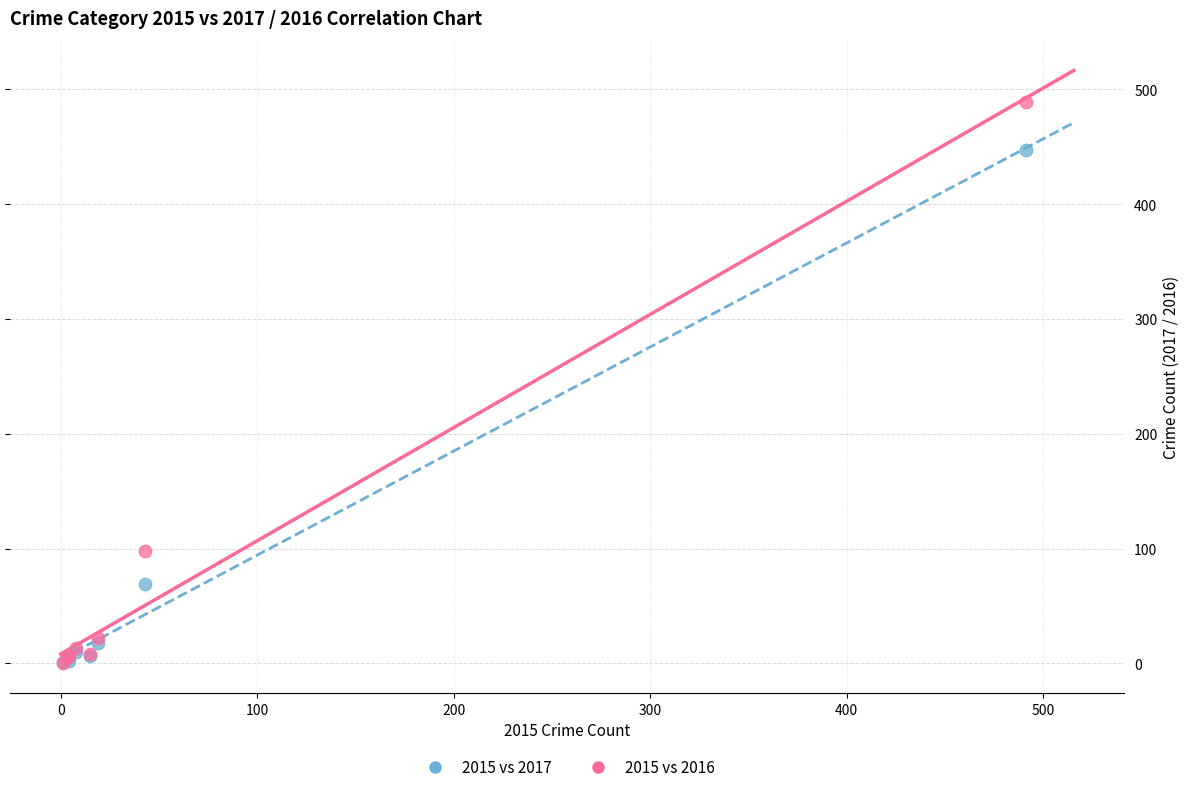

Which series has the largest Y range (max minus min)?

2015 vs 2016